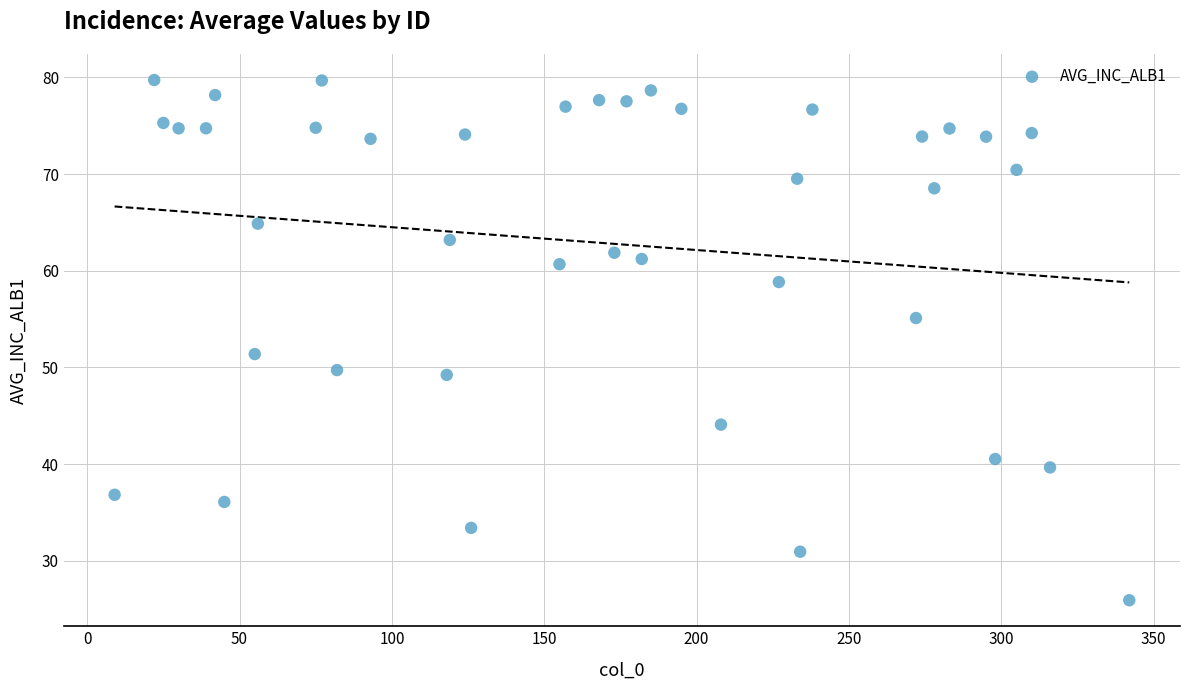

What is the range of Y values (max minus min)?

53.8